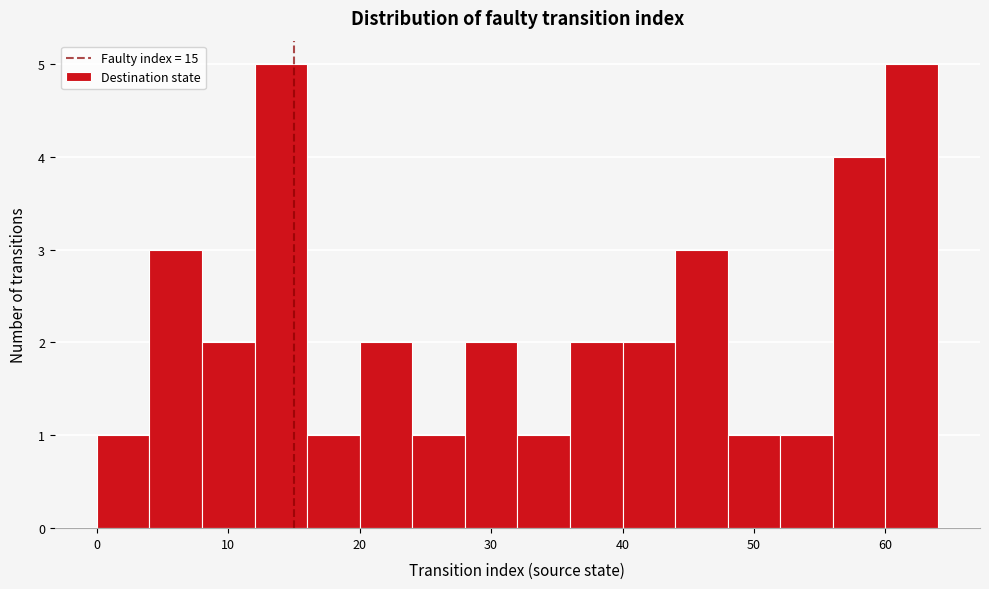

Reading left to right, list every bar in this chart as the range it spans on the x-axis followed by its height. The values are not printed on the chart, so give them approximately, as read against the axis.

0 to 4: 1
4 to 8: 3
8 to 12: 2
12 to 16: 5
16 to 20: 1
20 to 24: 2
24 to 28: 1
28 to 32: 2
32 to 36: 1
36 to 40: 2
40 to 44: 2
44 to 48: 3
48 to 52: 1
52 to 56: 1
56 to 60: 4
60 to 64: 5